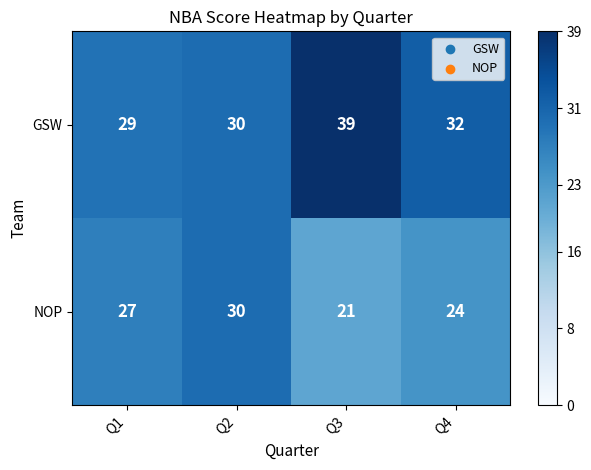

The value of NOP at Q4 is 24. True or false?

True